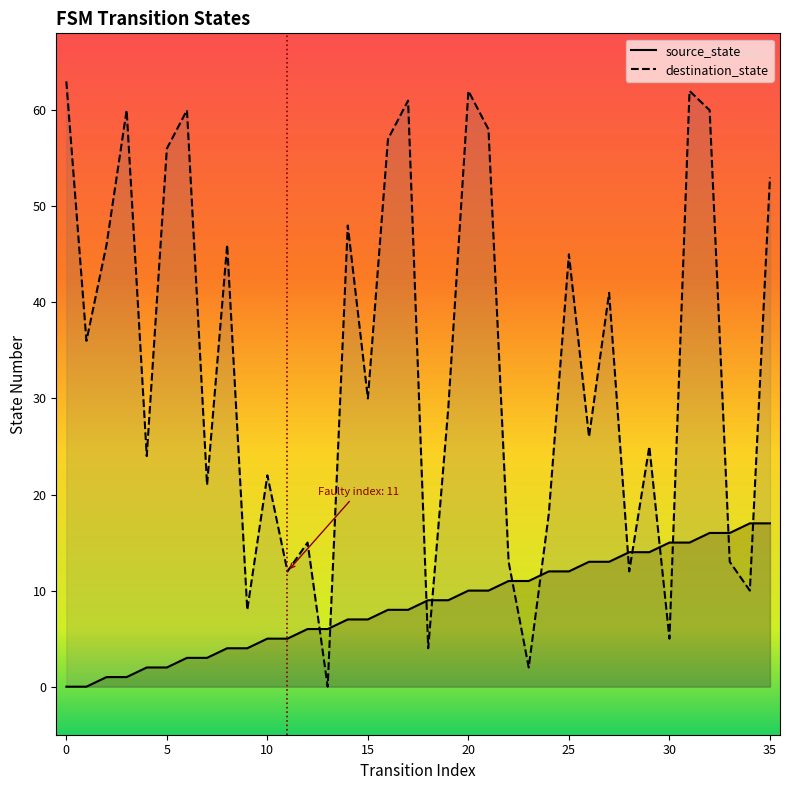

Reading right to left, what are all the values shown in this chart?

source_state: 35=17	34=17	33=16	32=16	31=15	30=15	29=14	28=14	27=13	26=13	25=12	24=12	23=11	22=11	21=10	20=10	19=9	18=9	17=8	16=8	15=7	14=7	13=6	12=6	11=5	10=5	9=4	8=4	7=3	6=3	5=2	4=2	3=1	2=1	1=0	0=0
destination_state: 35=53	34=10	33=13	32=60	31=62	30=5	29=25	28=12	27=41	26=26	25=45	24=18	23=2	22=13	21=58	20=62	19=29	18=4	17=61	16=57	15=30	14=48	13=0	12=15	11=12	10=22	9=8	8=46	7=21	6=60	5=56	4=24	3=60	2=46	1=36	0=63